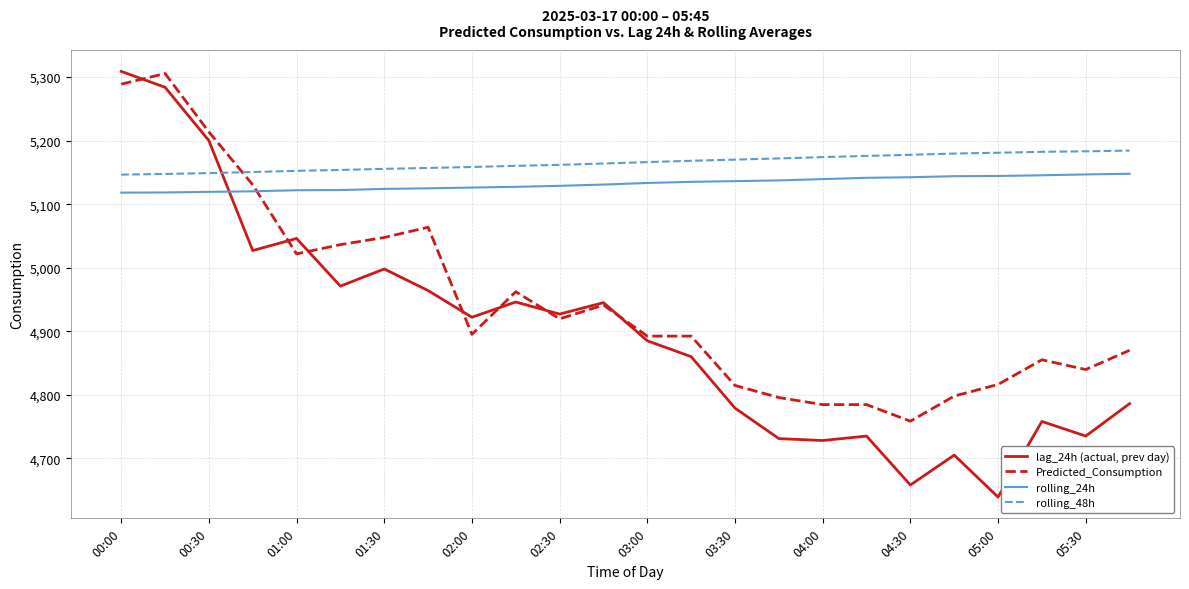

After their last crossing, which series has the higher values: rolling_48h or Predicted_Consumption?

rolling_48h